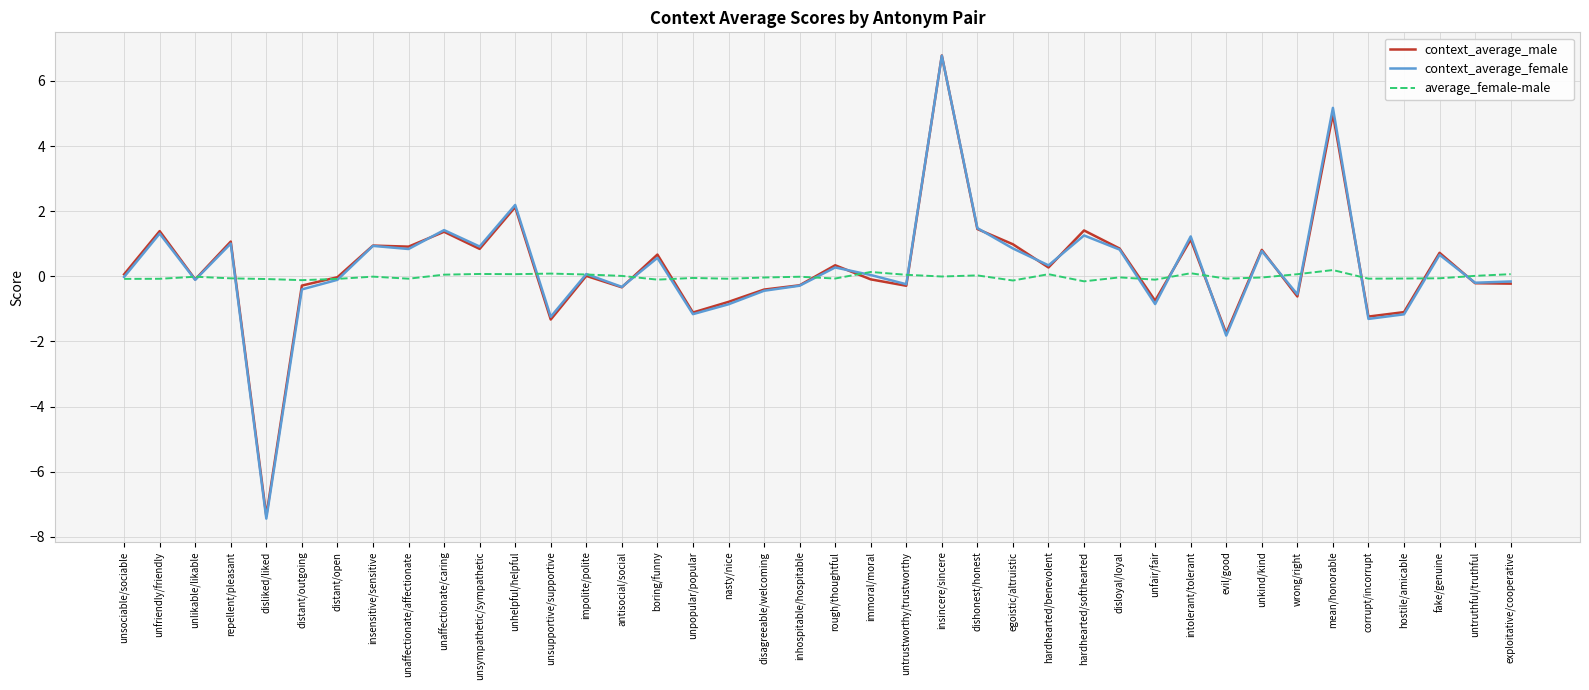

What is the difference between the context_average_female values at unfriendly/friendly and distant/outgoing?

1.7